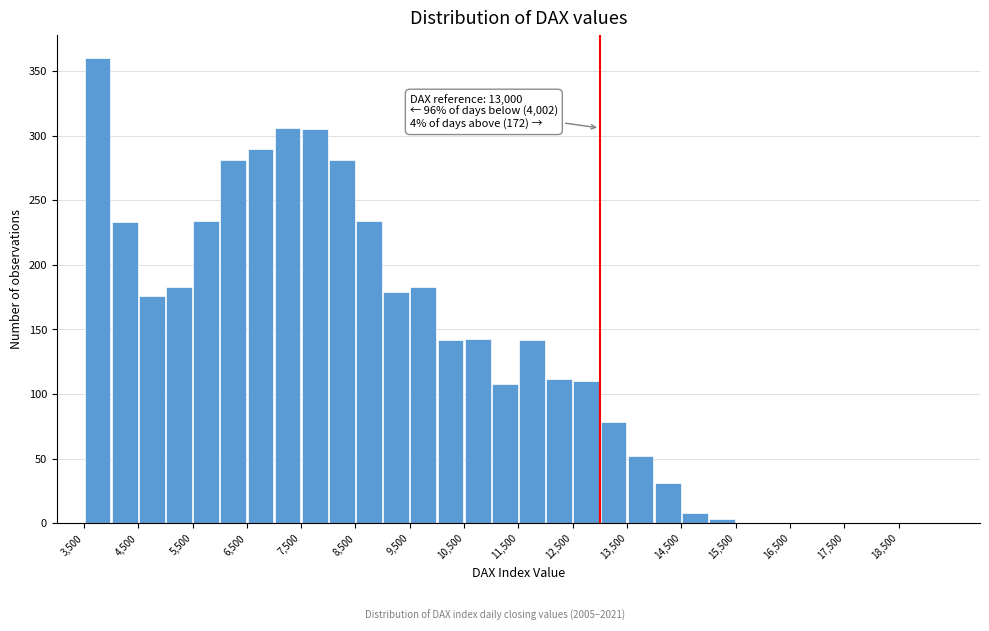

Over which range of the x-axis is the bar tallest?

3500 to 4000